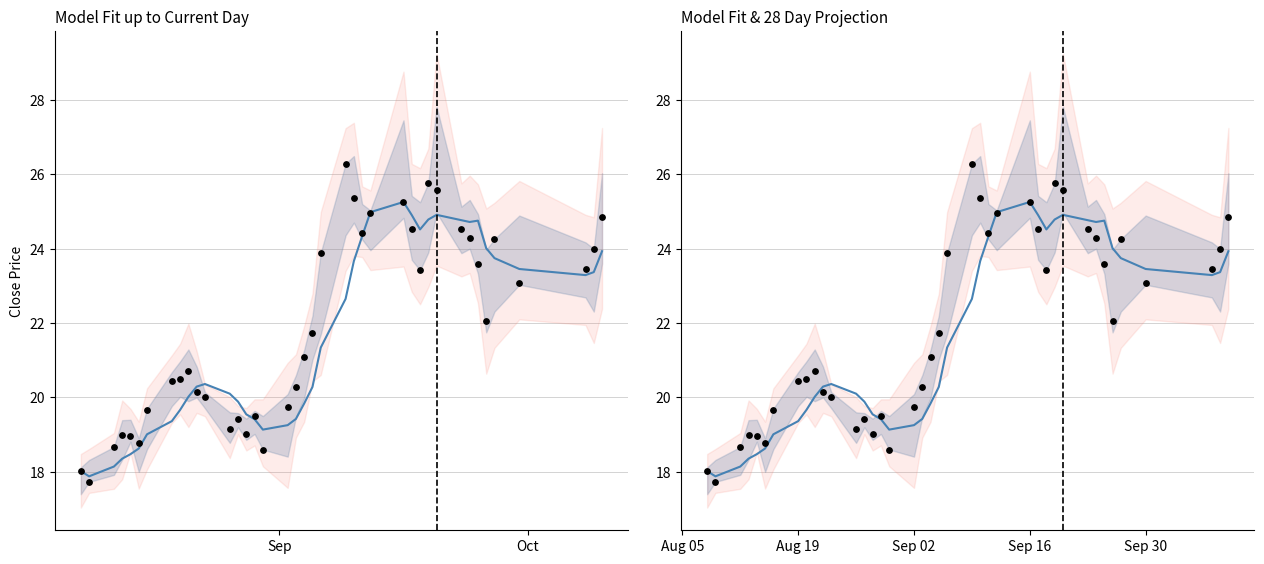

Is the value of Model Fit at 11 greater than the value of Observed close at 25?

No